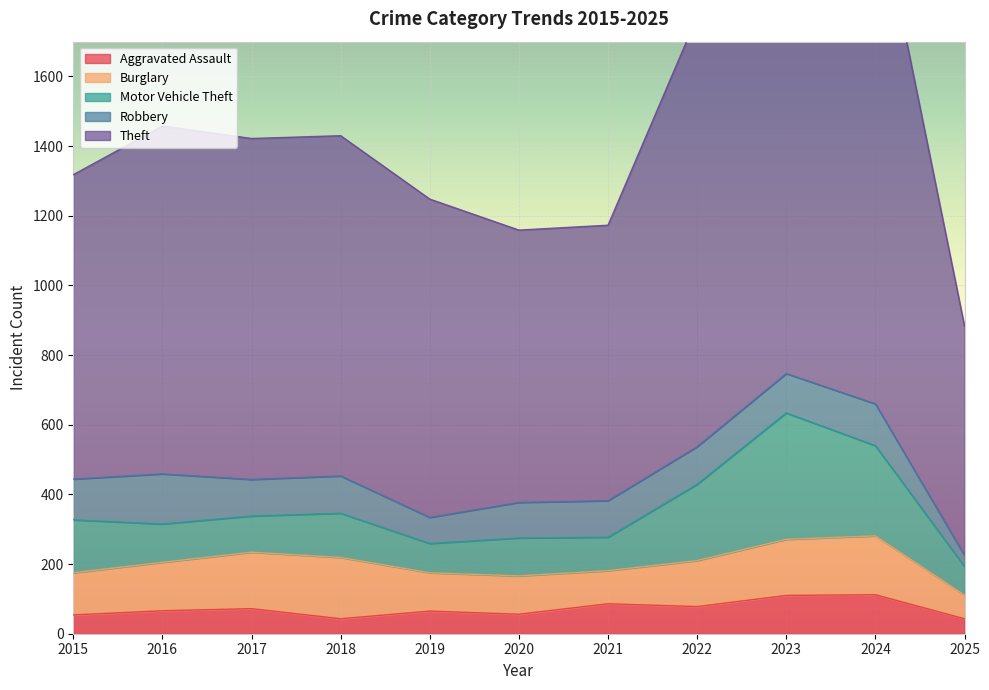

What is the lowest value of the Theft series?

658